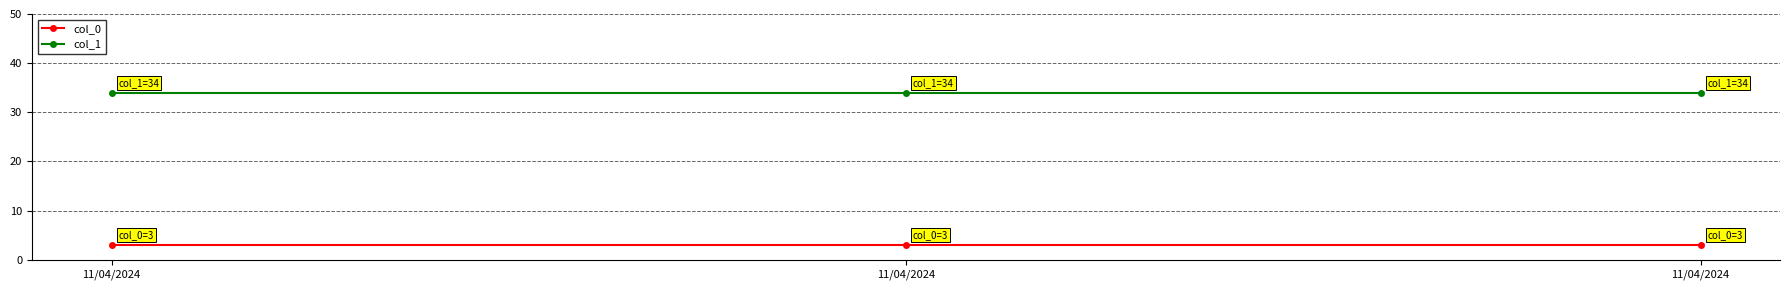

What are all the series names shown in the legend?

col_0, col_1